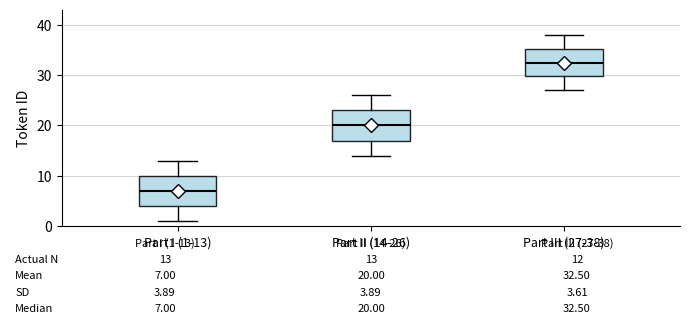

Which box has the highest median line?

Part III (27-38)